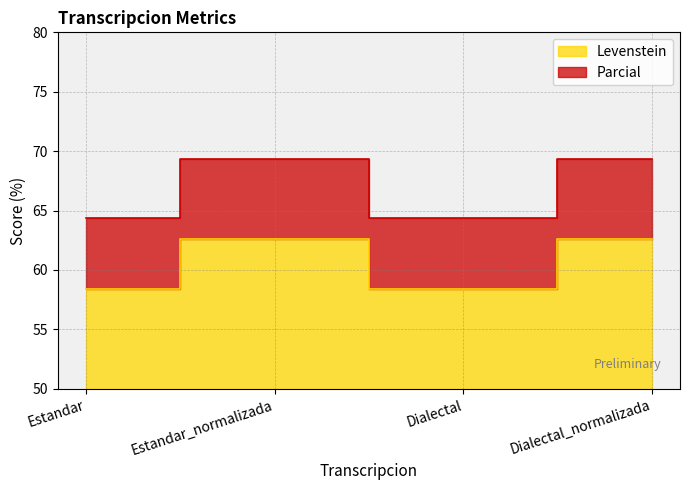

Reading left to right, transcribe all the data shown in this chart.

Levenstein: Estandar=58.4	Estandar_normalizada=62.6	Dialectal=58.4	Dialectal_normalizada=62.6
Parcial: Estandar=64.4	Estandar_normalizada=69.3	Dialectal=64.4	Dialectal_normalizada=69.3